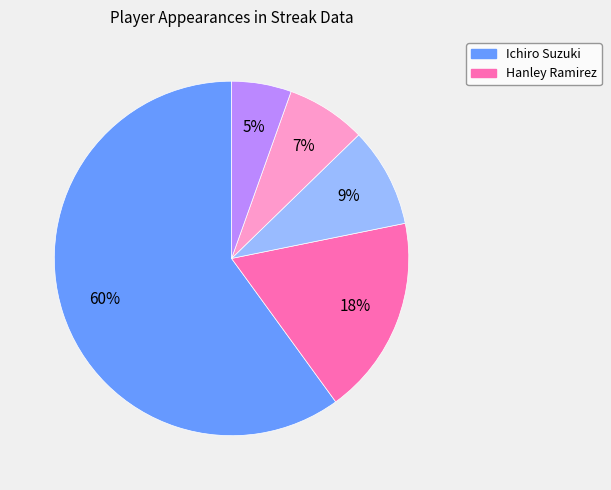

To the nearest percent, what is the average slice percentage?

20%